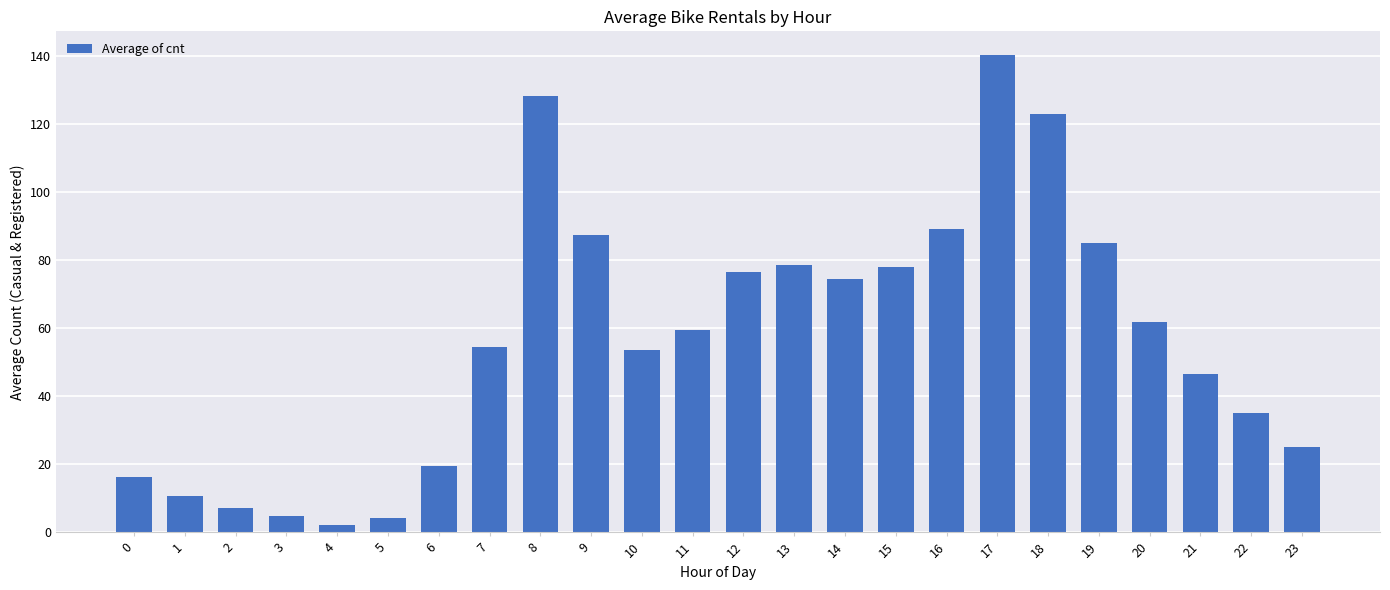

What value does the data have at 9?

87.4